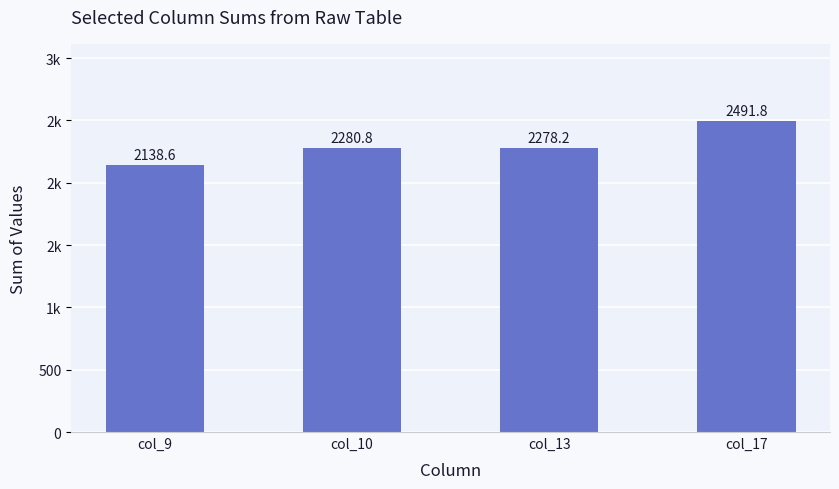

Approximately how many times larger is the value at col_17 compared to col_9?

1.2